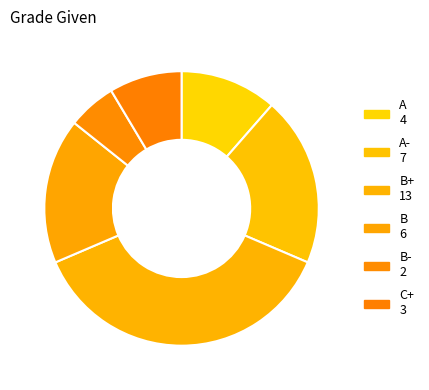

How many segments does this pie chart have?

6